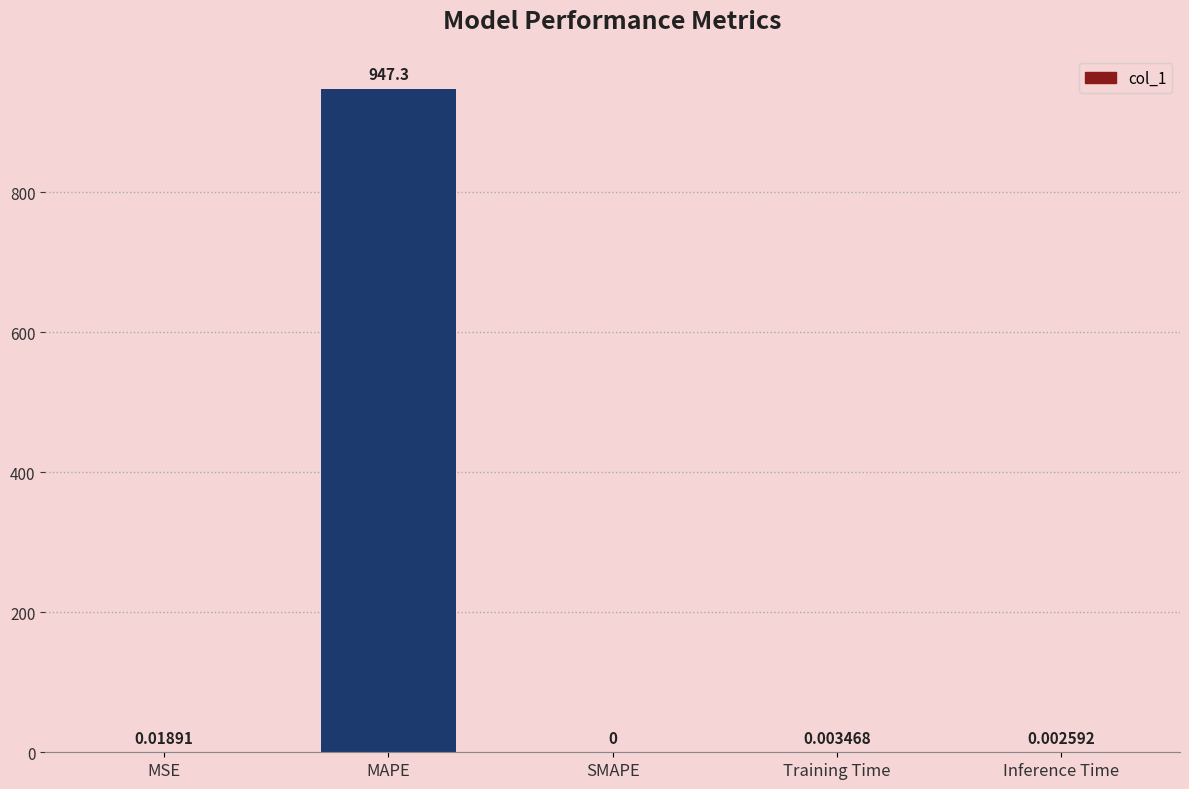

What is the change in value from MSE to MAPE?

+947.3